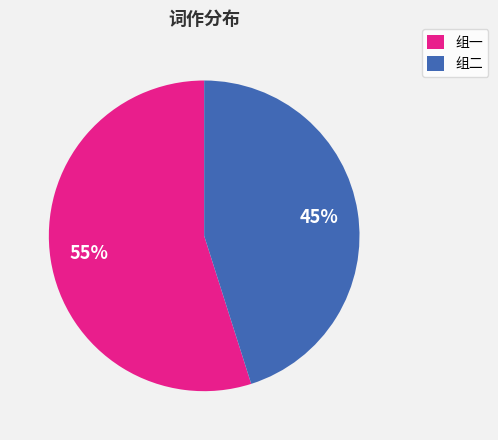

True or false: 组二 accounts for 35% of the total.

False